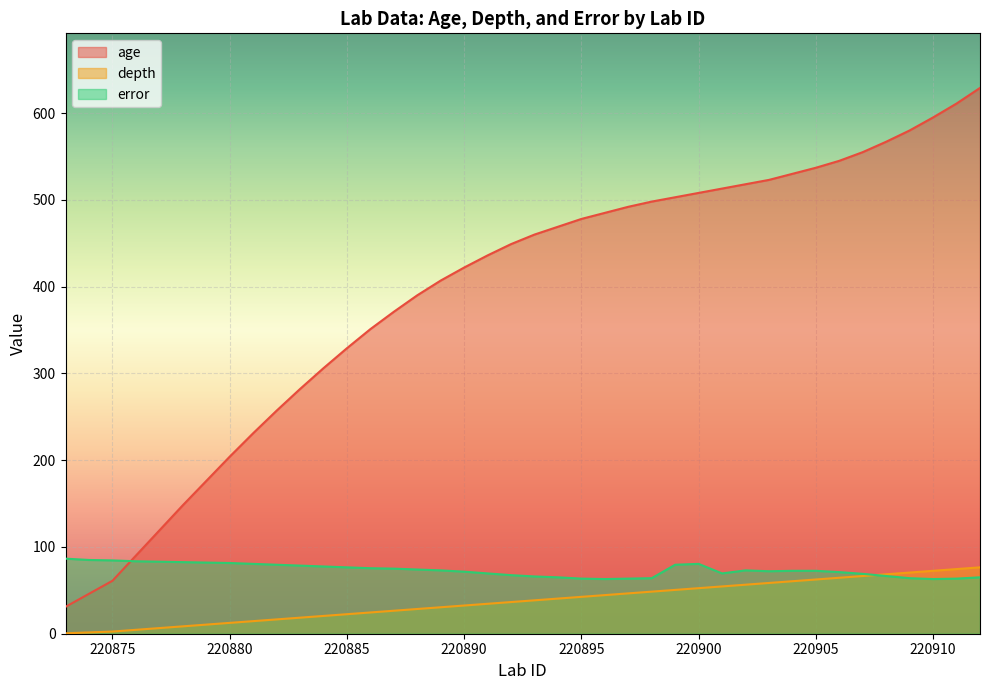

What is the difference between the age values at 220890 and 220908?

145.0